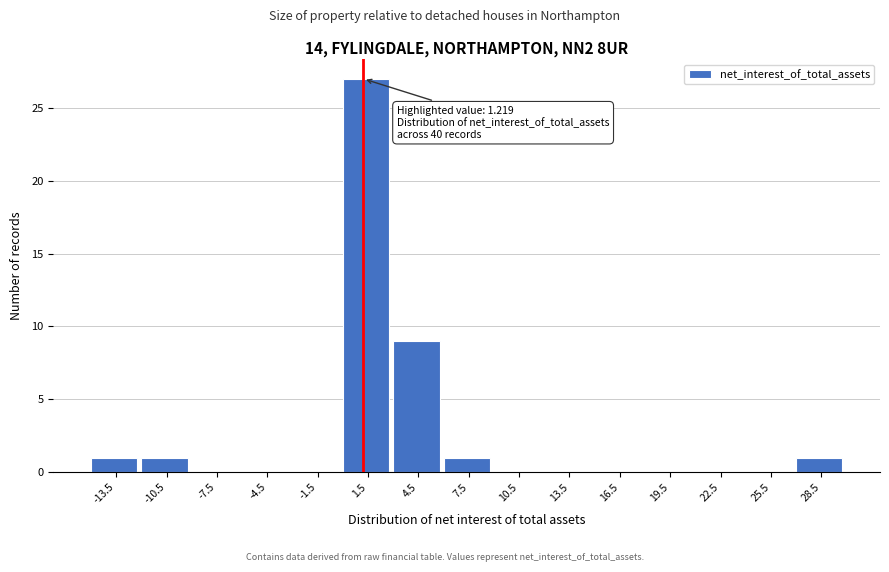

Which range on the x-axis has the tallest bar?

0 to 3